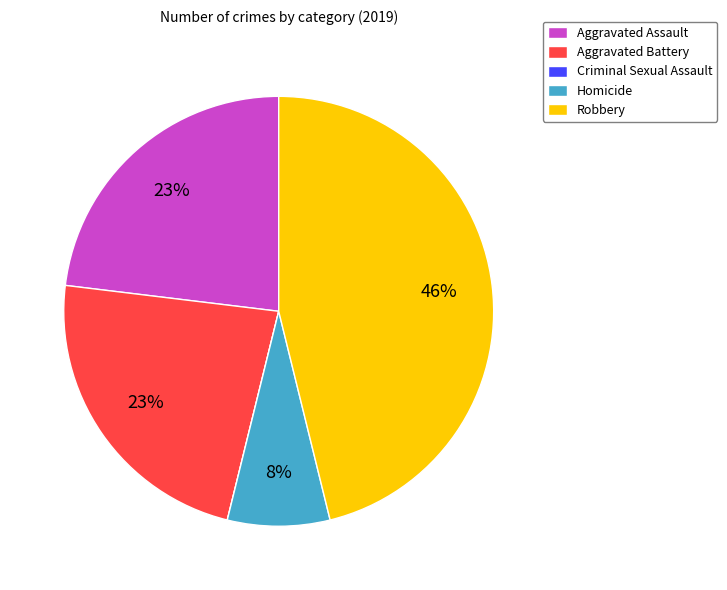

To the nearest percent, what portion does Homicide represent?

8%